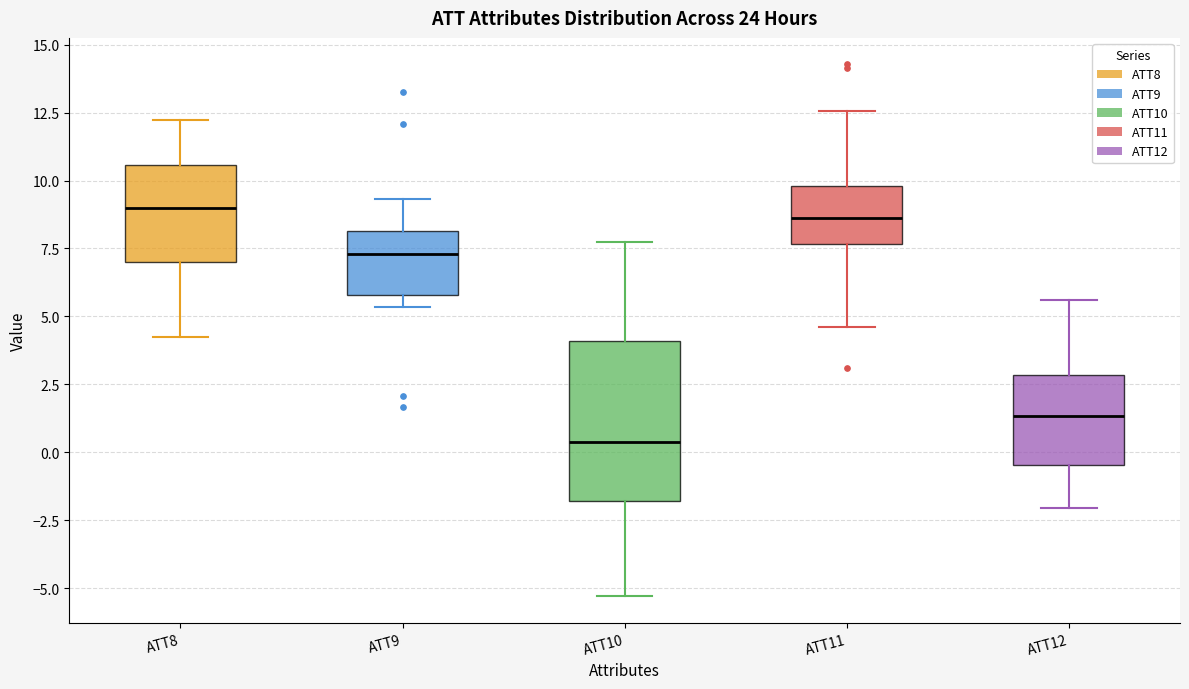

Which box is the tallest, from its lower edge to its upper edge?

ATT10